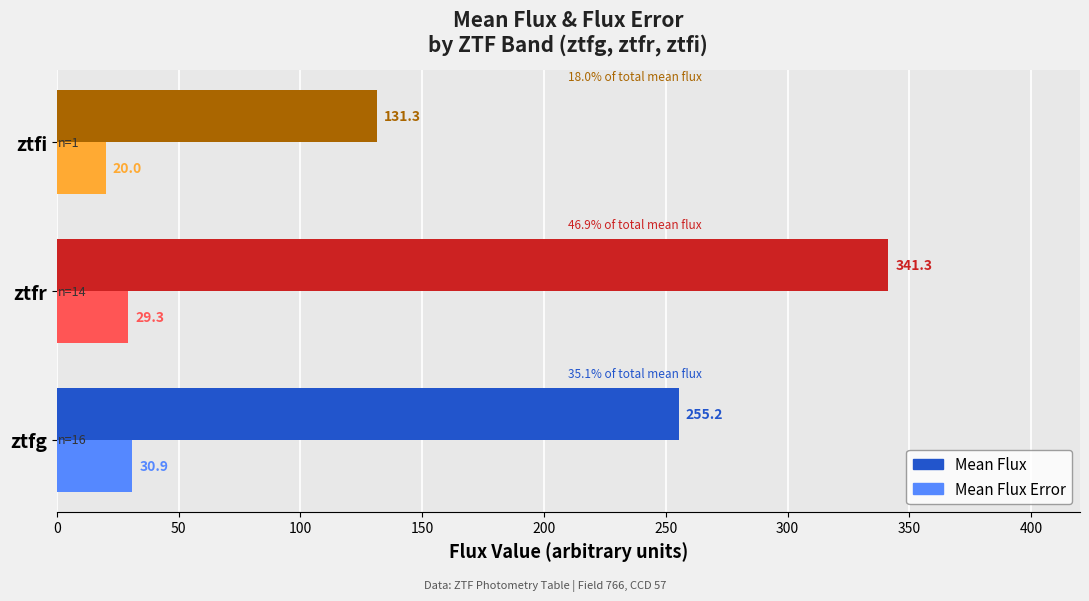

How many values in the Mean Flux series exceed 255?

2